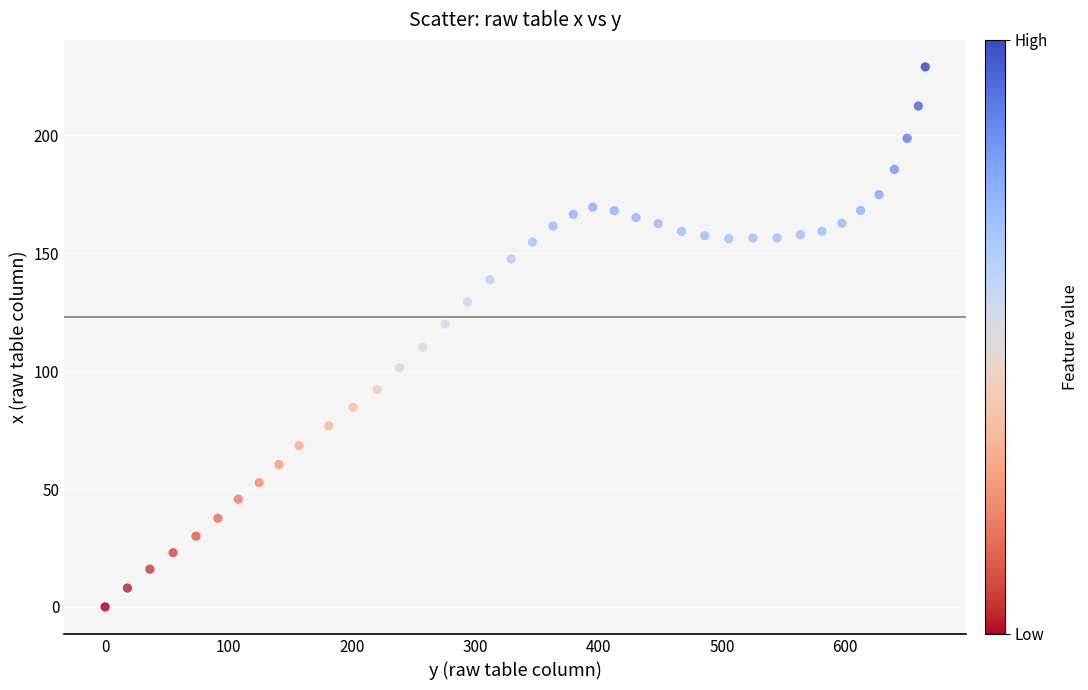

What is the range of X values (max minus min)?

664.9